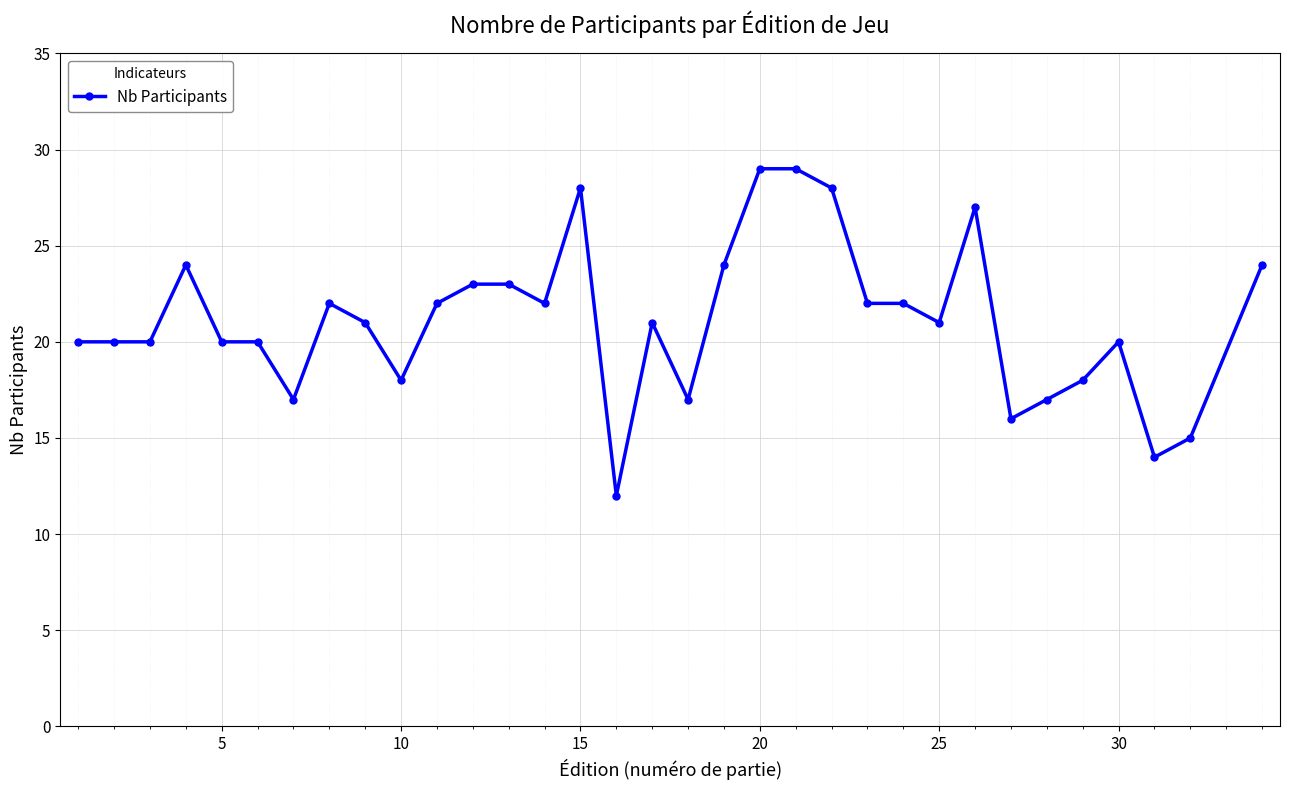

How many lines are shown in the chart?

1